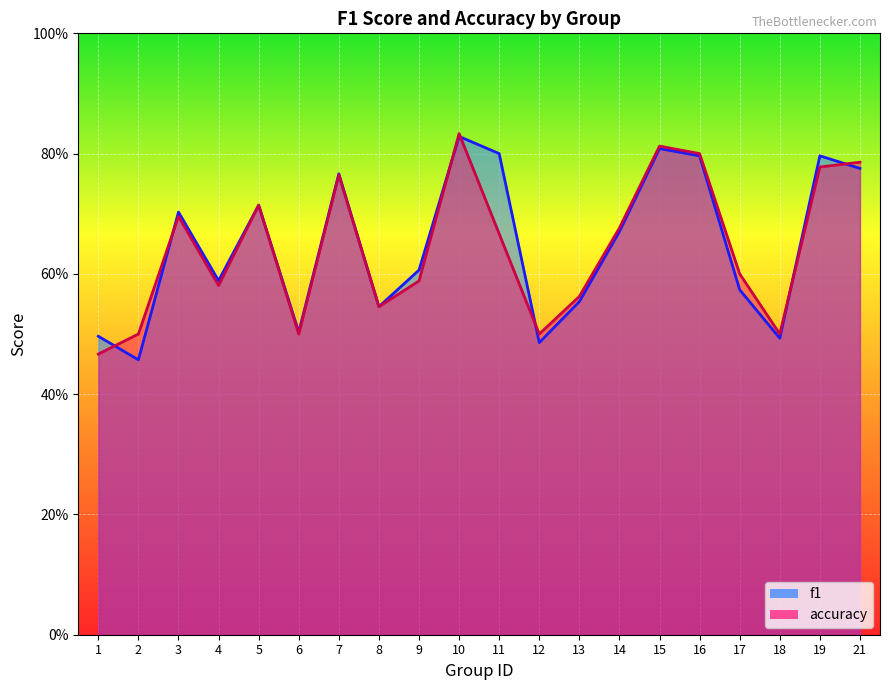

At which label does f1 reach its minimum?

2